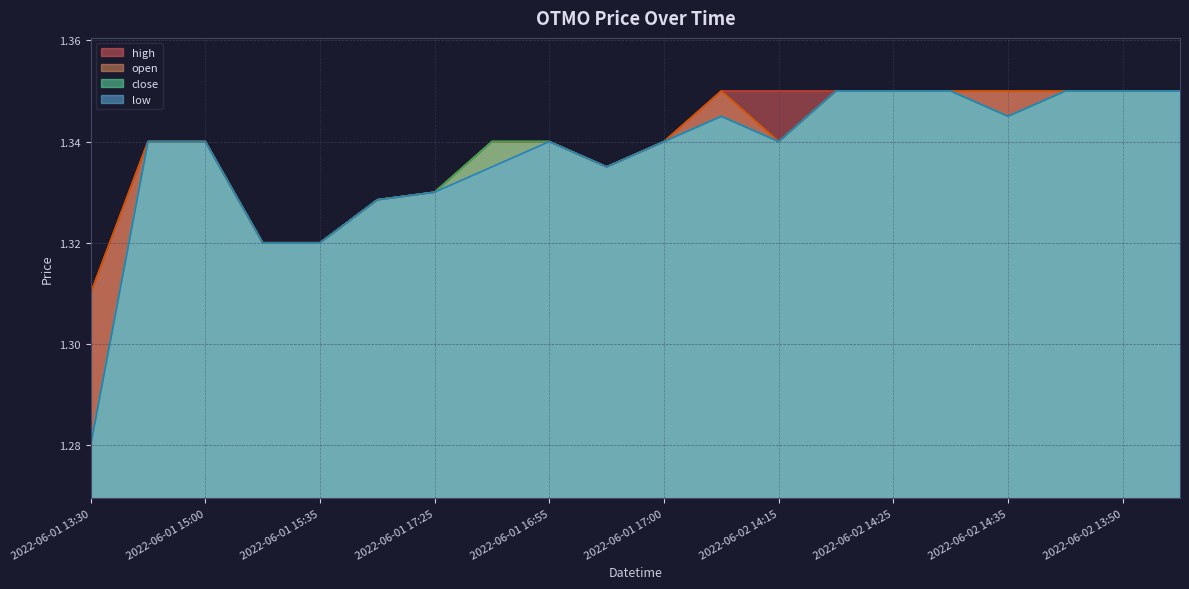

What is the approximate value of high at 2022-06-01 13:30?

1.3